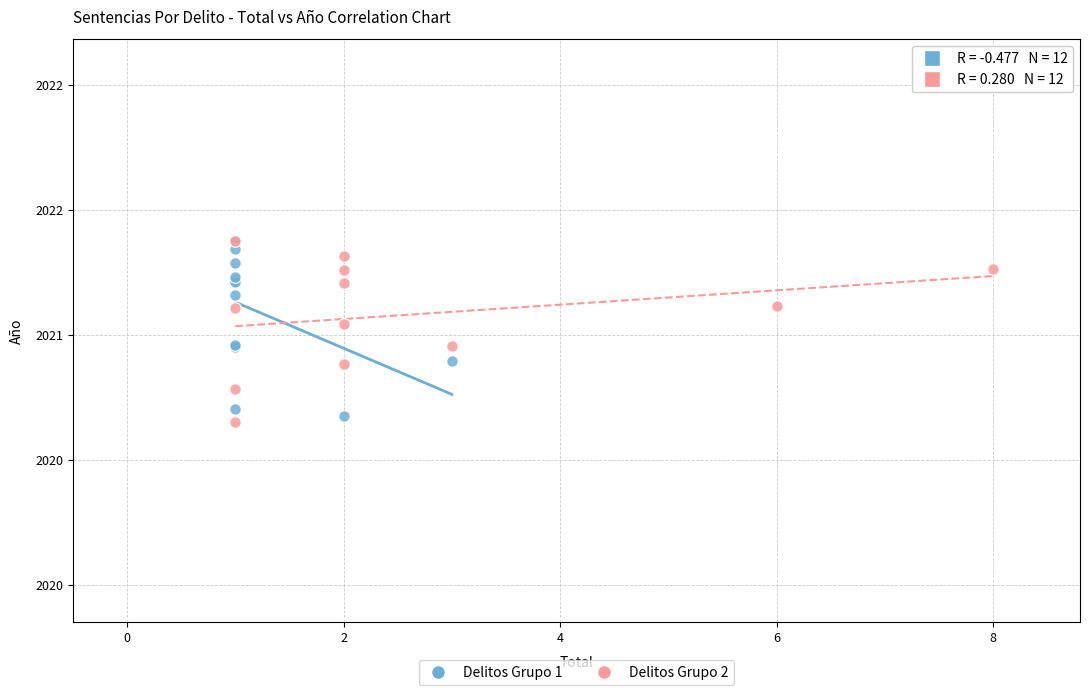

Which series reaches the minimum Y coordinate?

Delitos Grupo 2